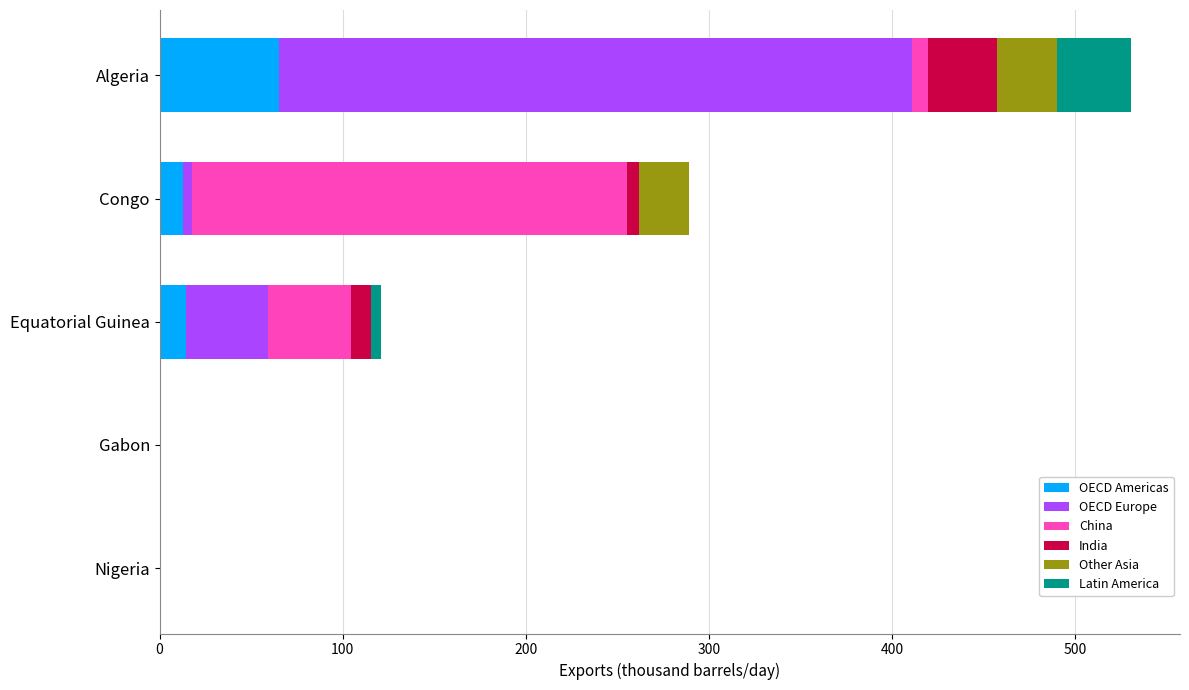

At which label does OECD Americas reach its peak?

Algeria